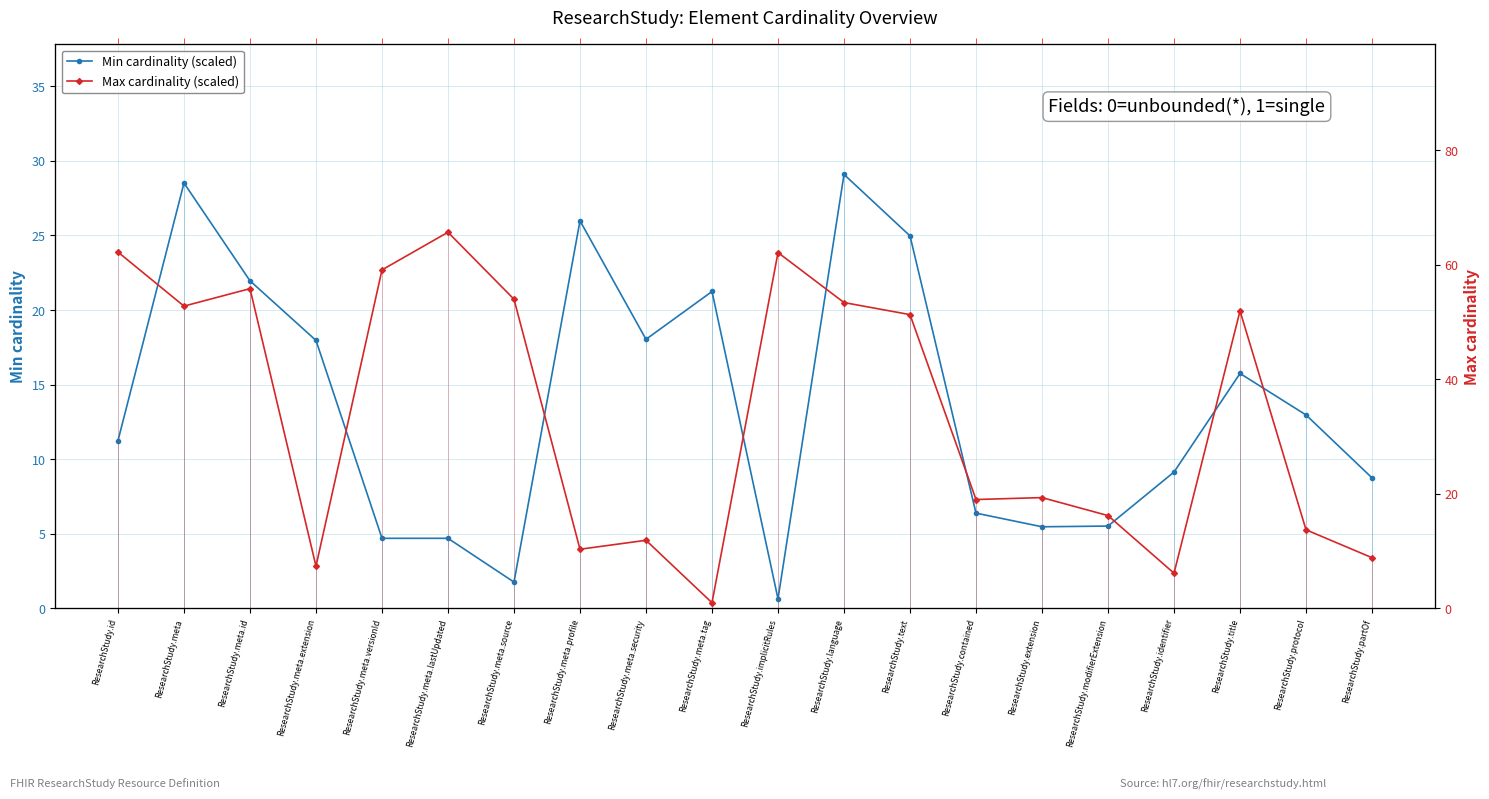

True or false: Max cardinality (scaled) and Min cardinality (scaled) intersect in this chart.

True